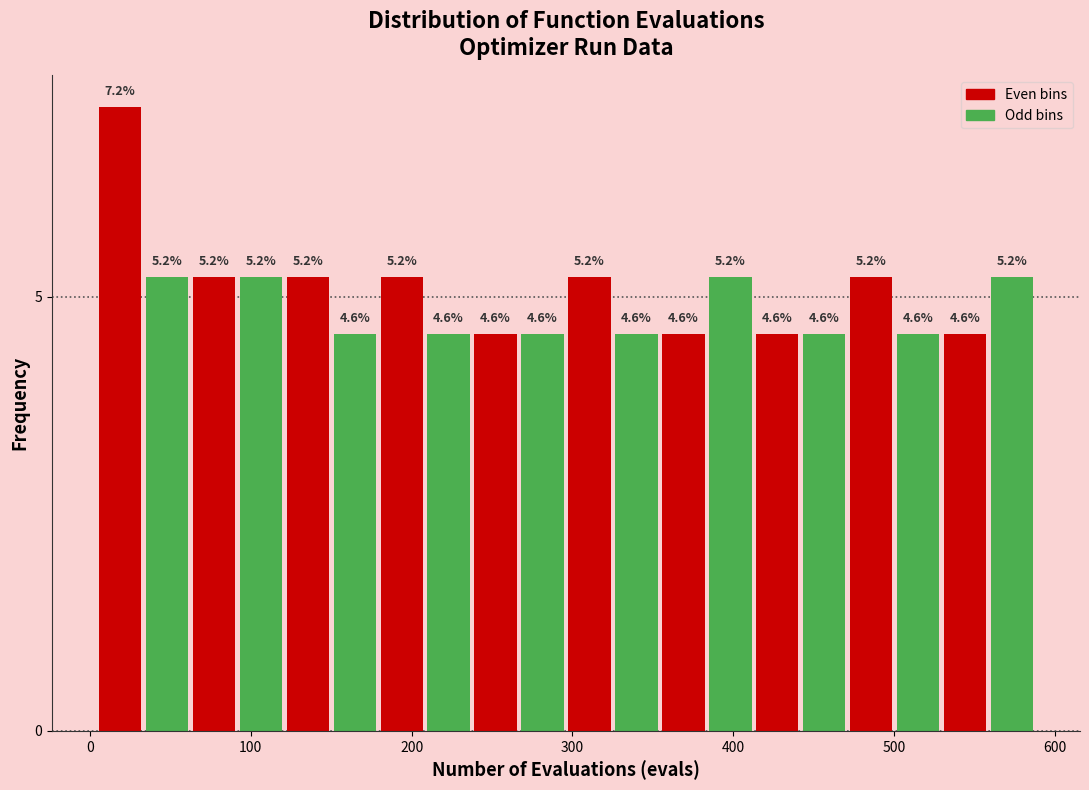

Read against the x-axis, roughly where is the centre of the tallest bar?

20